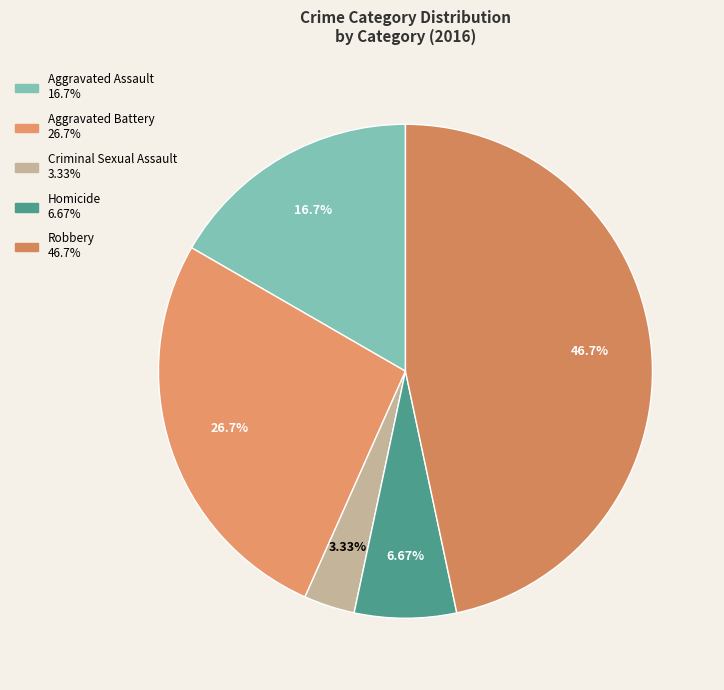

Does Criminal Sexual Assault represent more than half of the total?

No